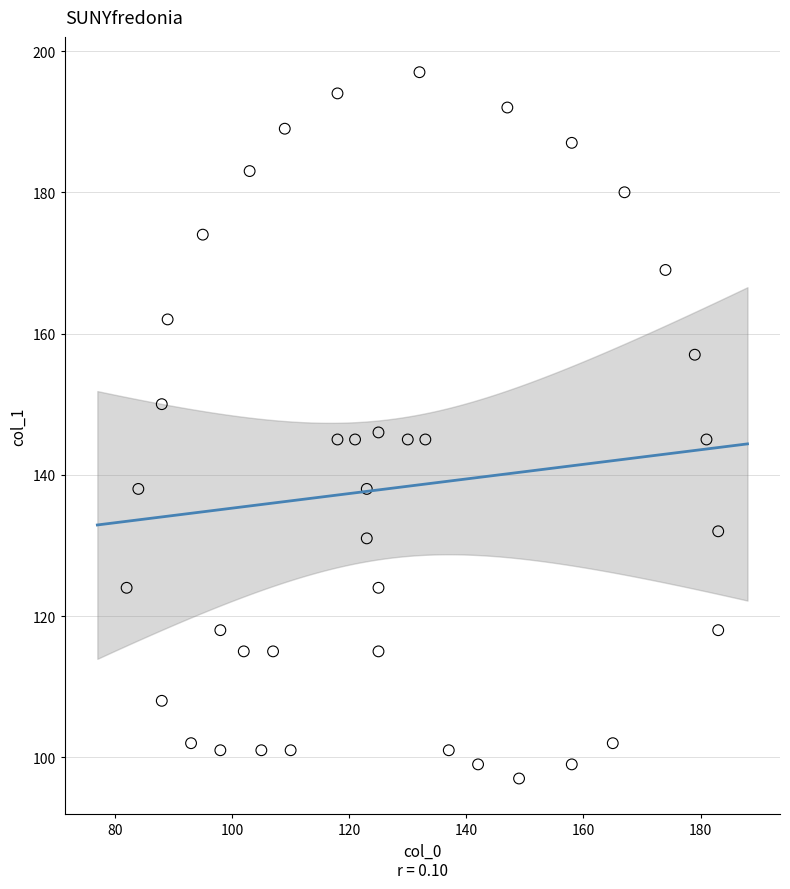

What is the range of Y values (max minus min)?

100